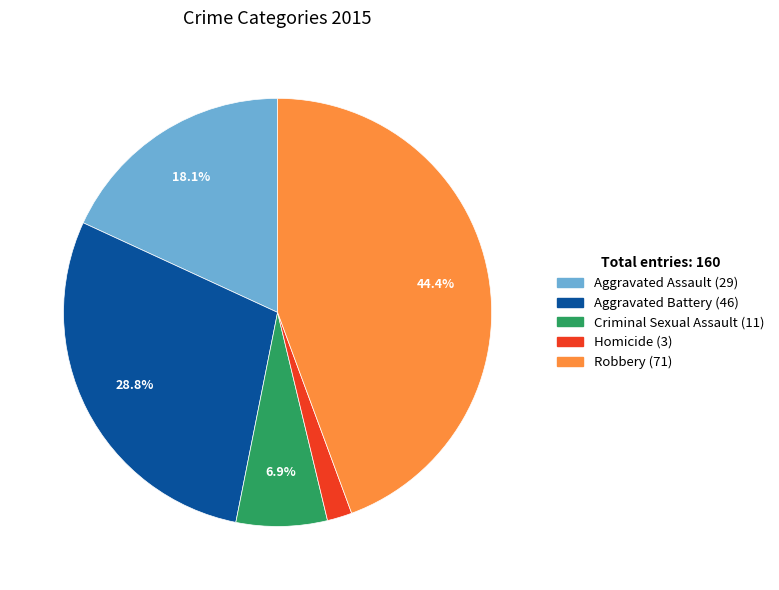

Rank the categories by value from lowest to highest.

Homicide, Criminal Sexual Assault, Aggravated Assault, Aggravated Battery, Robbery